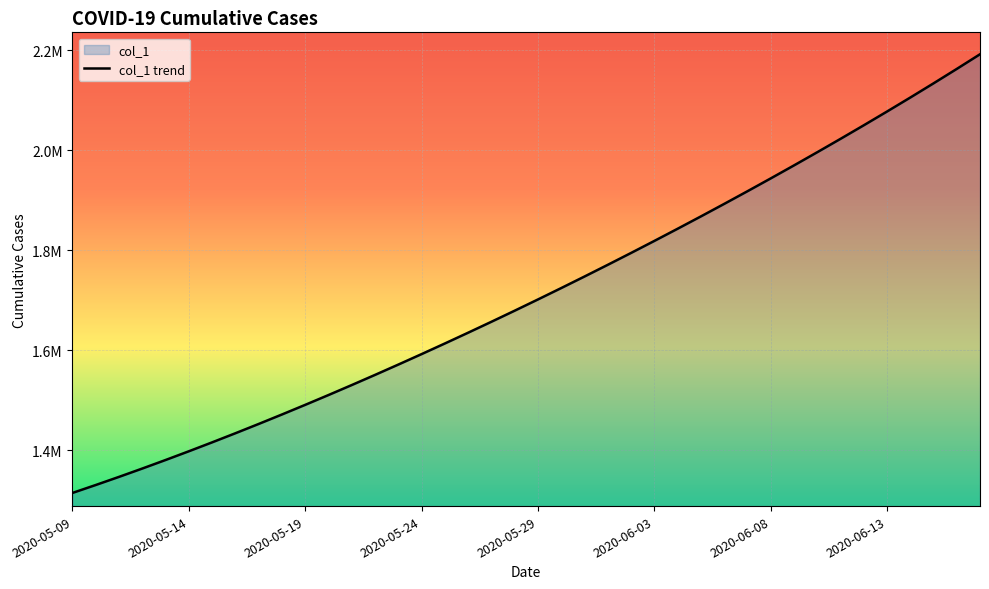

True or false: there are more than 1 points higher than both neighbors.

False